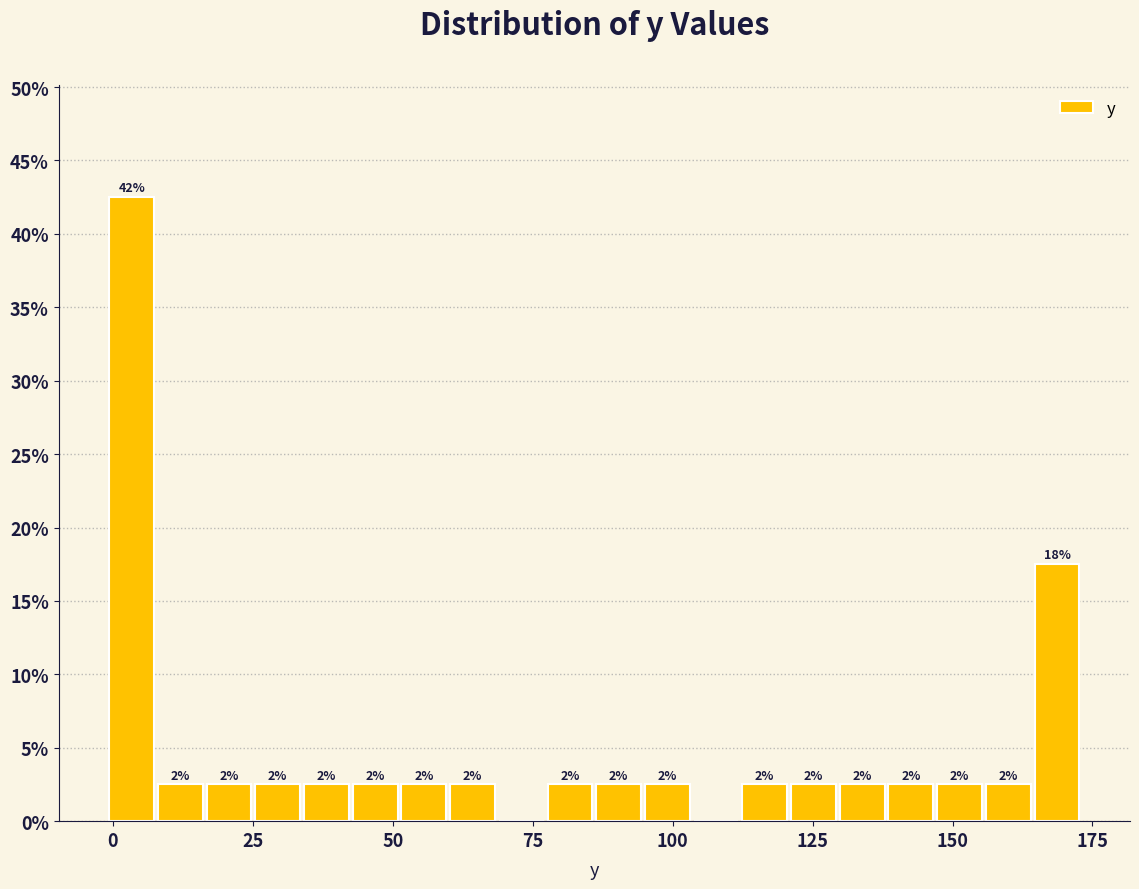

Around what value on the x-axis is the tallest bar? Give the approximate position of its centre, as read against the axis.

5